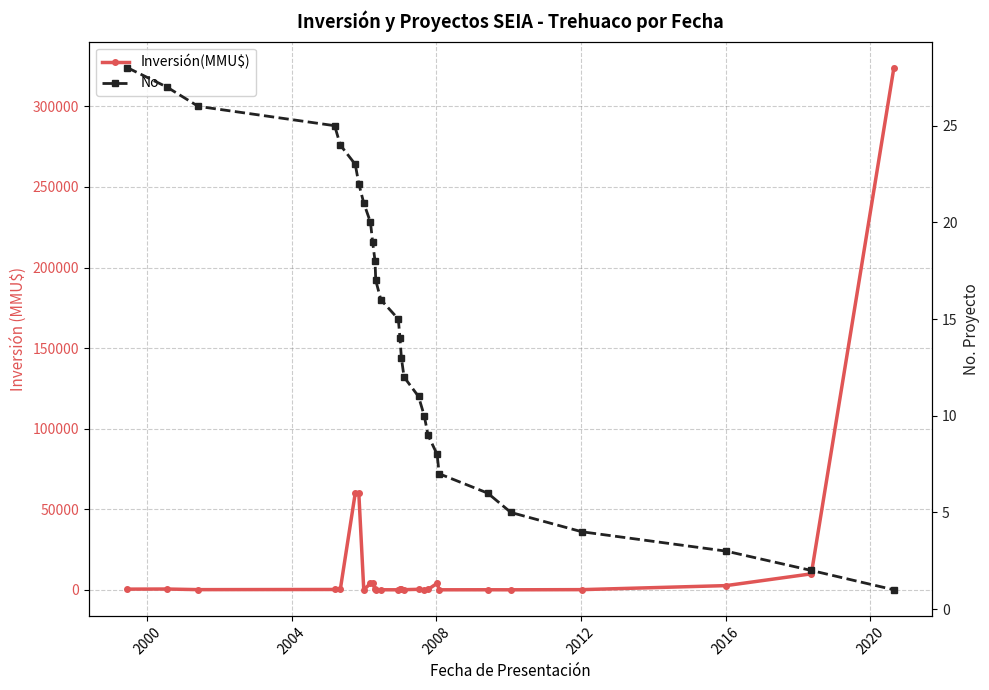

How many values in the No series are below 15?

14